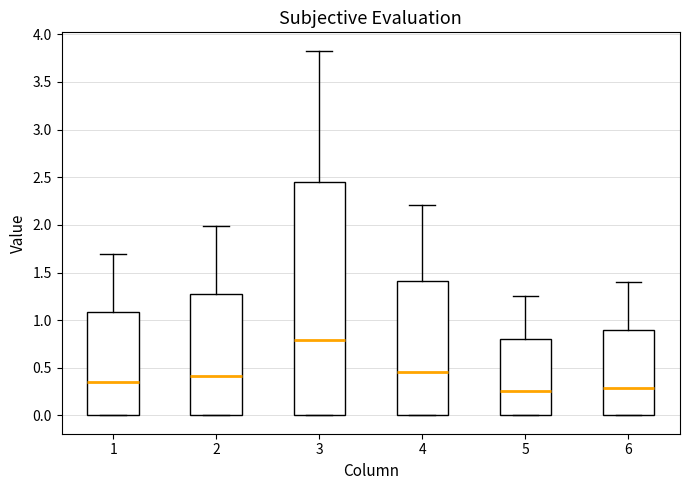

Comparing the boxes themselves (not the whiskers), which one is the tallest?

3